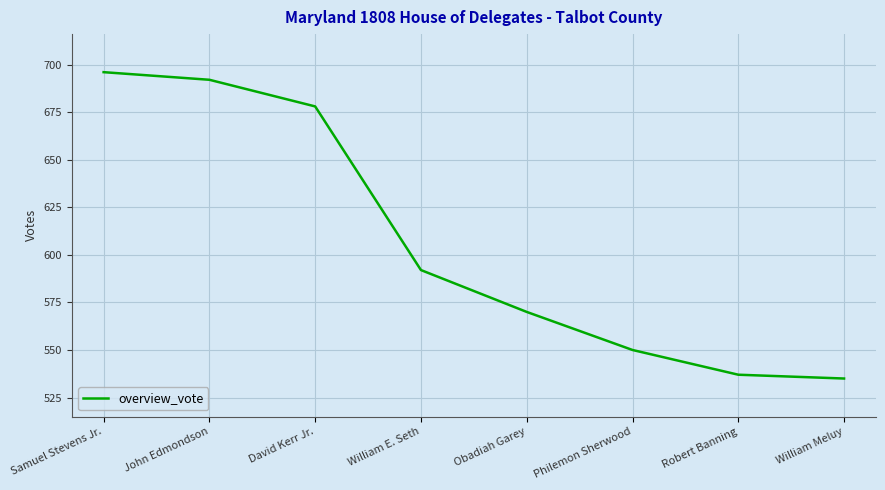

List the labels in order of value, smallest first.

William Meluy, Robert Banning, Philemon Sherwood, Obadiah Garey, William E. Seth, David Kerr Jr., John Edmondson, Samuel Stevens Jr.